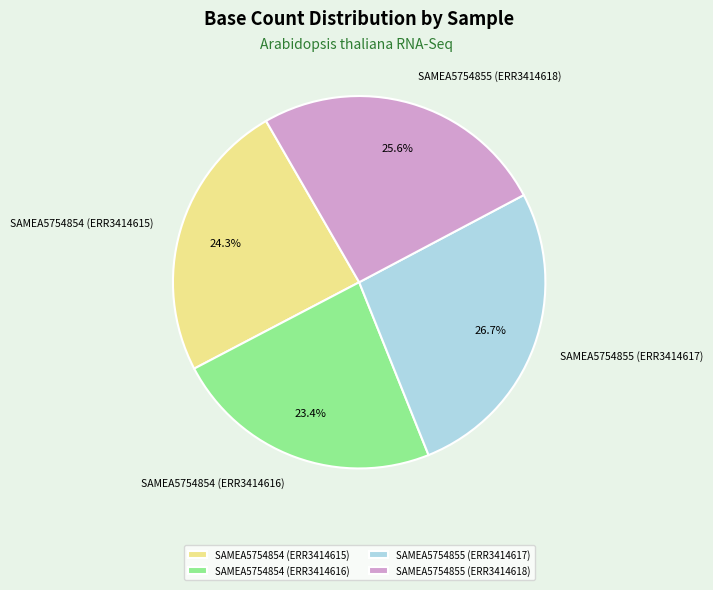

Does any single category account for the majority?

No